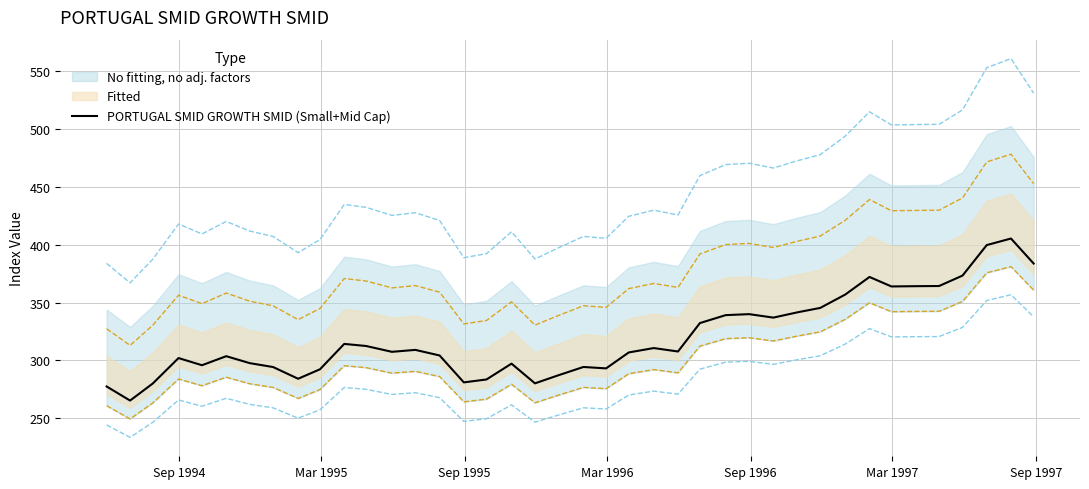

What is the lowest value of the PORTUGAL SMID GROWTH SMID (Small+Mid Cap) series?

265.2